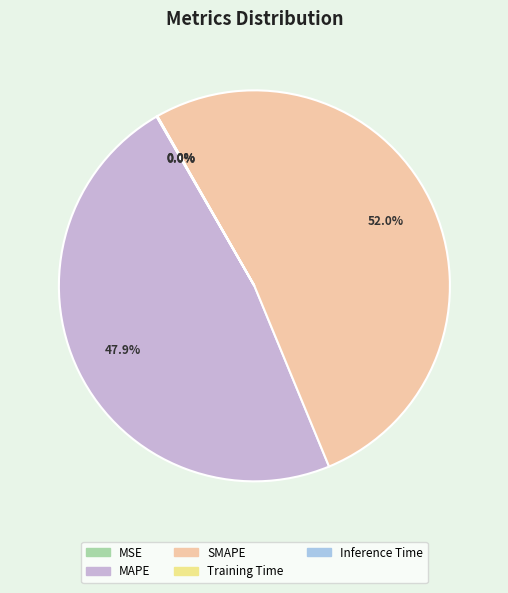

To the nearest percent, what percentage of the pie is MAPE?

48%